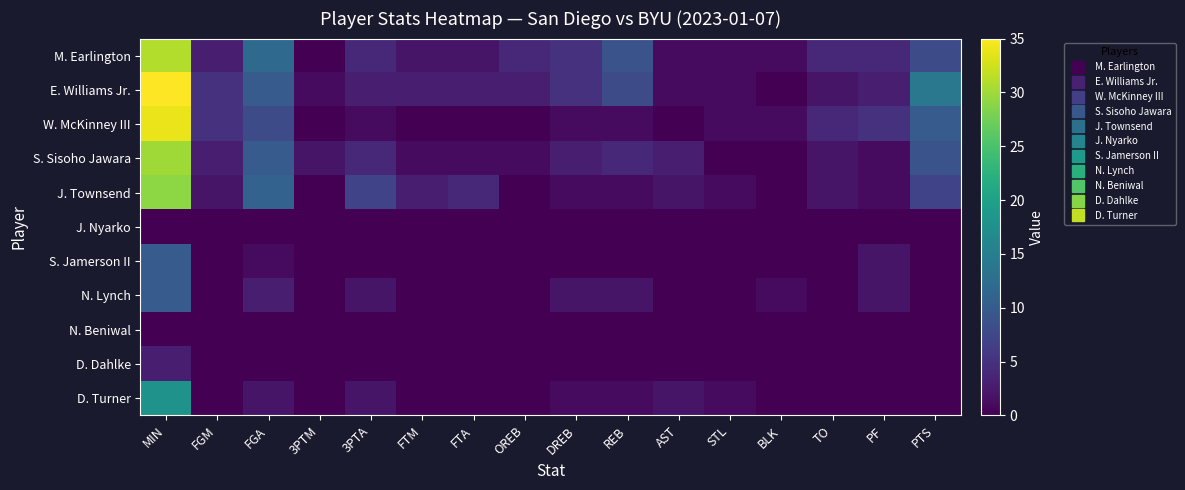

Reading right to left, transcribe all the data shown in this chart.

M. Earlington: PTS=8	PF=4	TO=4	BLK=1	STL=1	AST=1	REB=9	DREB=5	OREB=4	FTA=2	FTM=2	3PTA=4	3PTM=0	FGA=12	FGM=3	MIN=31
E. Williams Jr.: PTS=14	PF=3	TO=2	BLK=0	STL=1	AST=1	REB=8	DREB=5	OREB=3	FTA=3	FTM=3	3PTA=3	3PTM=1	FGA=10	FGM=5	MIN=35
W. McKinney III: PTS=10	PF=5	TO=4	BLK=1	STL=1	AST=0	REB=1	DREB=1	OREB=0	FTA=0	FTM=0	3PTA=1	3PTM=0	FGA=8	FGM=5	MIN=34
S. Sisoho Jawara: PTS=9	PF=1	TO=2	BLK=0	STL=0	AST=3	REB=4	DREB=3	OREB=1	FTA=1	FTM=1	3PTA=4	3PTM=2	FGA=10	FGM=3	MIN=30
J. Townsend: PTS=7	PF=1	TO=2	BLK=0	STL=1	AST=2	REB=1	DREB=1	OREB=0	FTA=4	FTM=3	3PTA=7	3PTM=0	FGA=11	FGM=2	MIN=29
J. Nyarko: PTS=0	PF=0	TO=0	BLK=0	STL=0	AST=0	REB=0	DREB=0	OREB=0	FTA=0	FTM=0	3PTA=0	3PTM=0	FGA=0	FGM=0	MIN=0
S. Jamerson II: PTS=0	PF=2	TO=0	BLK=0	STL=0	AST=0	REB=0	DREB=0	OREB=0	FTA=0	FTM=0	3PTA=0	3PTM=0	FGA=1	FGM=0	MIN=10
N. Lynch: PTS=0	PF=2	TO=0	BLK=1	STL=0	AST=0	REB=2	DREB=2	OREB=0	FTA=0	FTM=0	3PTA=2	3PTM=0	FGA=3	FGM=0	MIN=10
N. Beniwal: PTS=0	PF=0	TO=0	BLK=0	STL=0	AST=0	REB=0	DREB=0	OREB=0	FTA=0	FTM=0	3PTA=0	3PTM=0	FGA=0	FGM=0	MIN=0
D. Dahlke: PTS=0	PF=0	TO=0	BLK=0	STL=0	AST=0	REB=0	DREB=0	OREB=0	FTA=0	FTM=0	3PTA=0	3PTM=0	FGA=0	FGM=0	MIN=3
D. Turner: PTS=0	PF=0	TO=0	BLK=0	STL=1	AST=2	REB=1	DREB=1	OREB=0	FTA=0	FTM=0	3PTA=2	3PTM=0	FGA=2	FGM=0	MIN=18